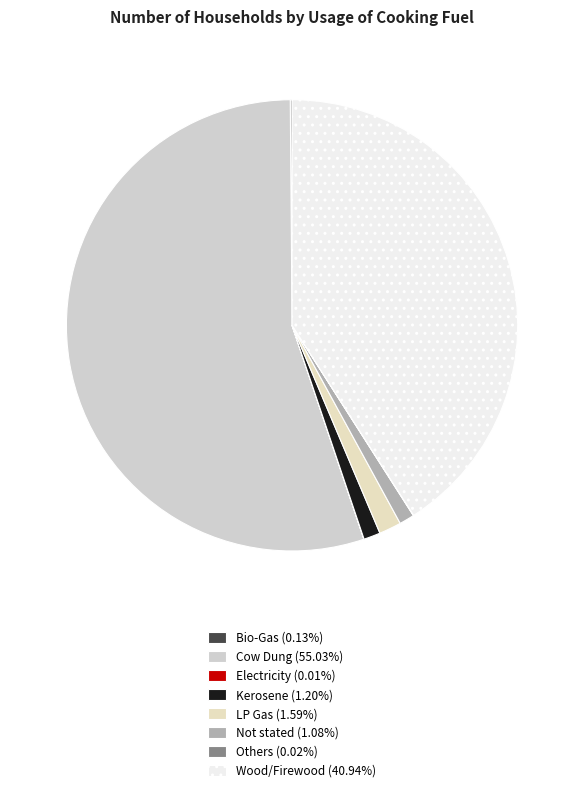

Does Cow Dung account for over 50% of the chart?

Yes